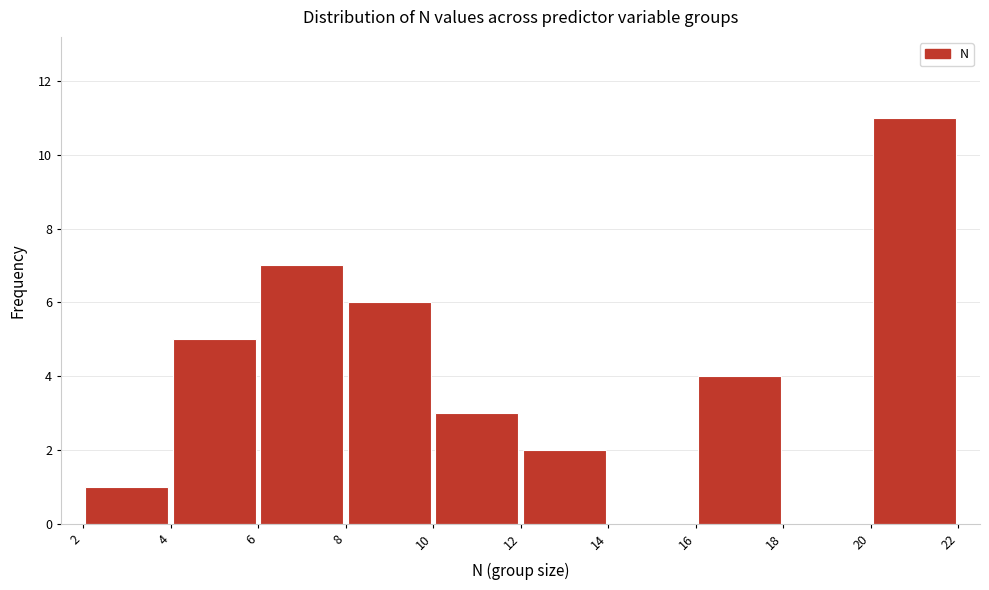

Reading left to right, transcribe this chart: for each bar, give the range it covers on the x-axis and its height. The values are not printed on the chart, so give them approximately, as read against the axis.

2 to 4: 1
4 to 6: 5
6 to 8: 7
8 to 10: 6
10 to 12: 3
12 to 14: 2
14 to 16: 0
16 to 18: 4
18 to 20: 0
20 to 22: 11